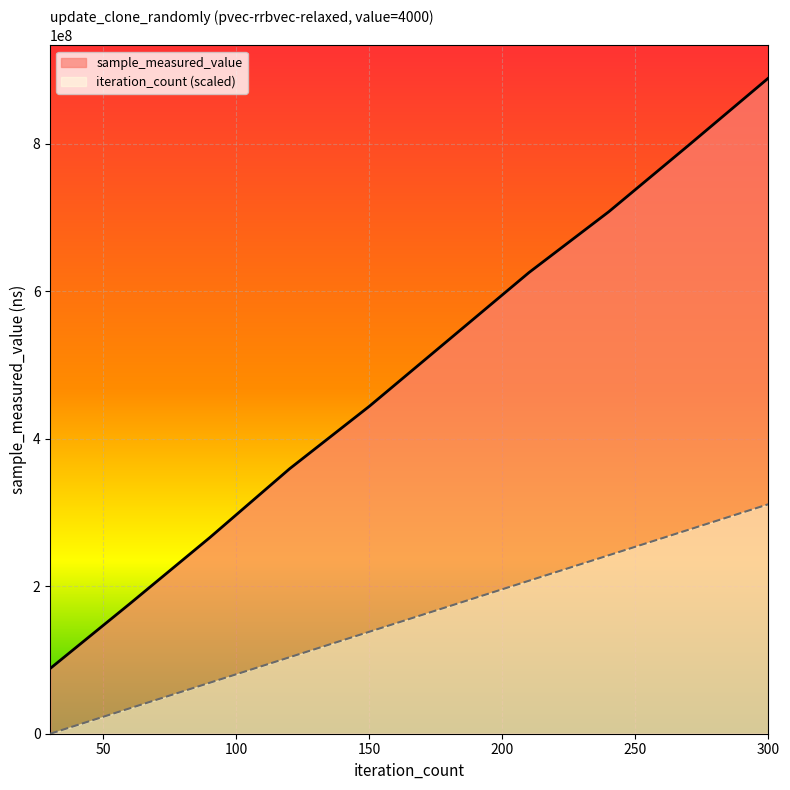

What is the difference between the maximum and minimum values in the iteration_count series?

311196624.5